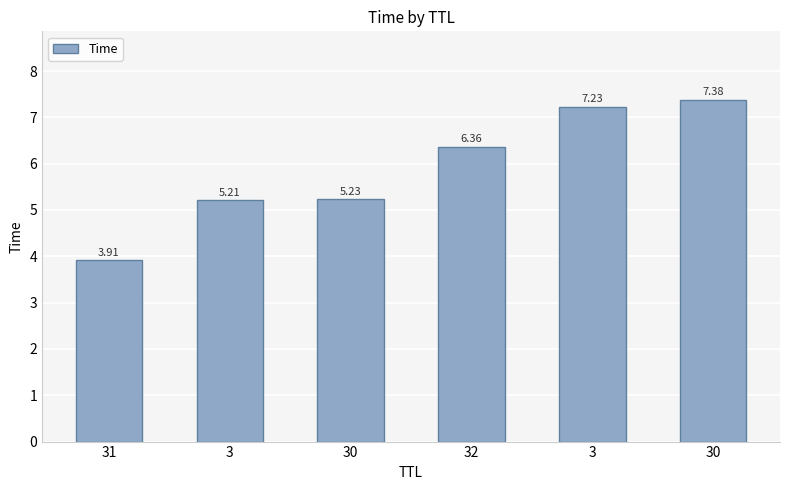

How many bars are there in total?

6